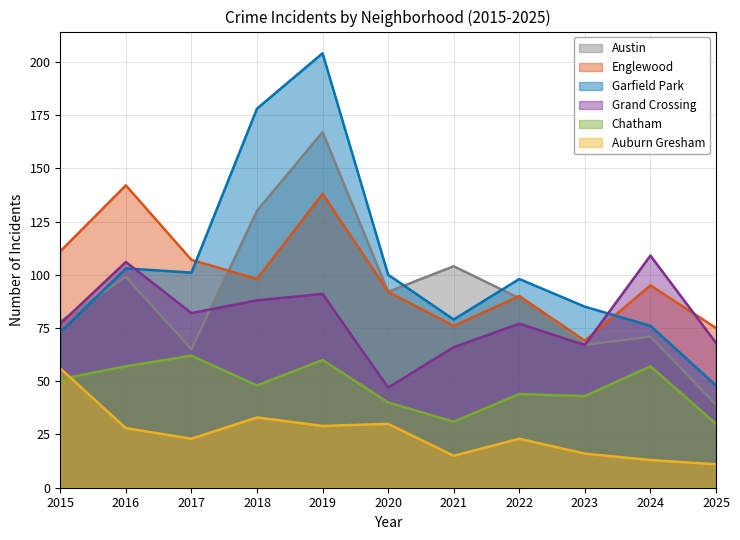

Reading left to right, what are all the values shown in this chart?

Austin: 2015=78	2016=99	2017=65	2018=130	2019=167	2020=92	2021=104	2022=89	2023=67	2024=71	2025=39
Englewood: 2015=111	2016=142	2017=107	2018=98	2019=138	2020=92	2021=76	2022=90	2023=69	2024=95	2025=75
Garfield Park: 2015=73	2016=103	2017=101	2018=178	2019=204	2020=100	2021=79	2022=98	2023=85	2024=76	2025=48
Grand Crossing: 2015=77	2016=106	2017=82	2018=88	2019=91	2020=47	2021=66	2022=77	2023=67	2024=109	2025=68
Chatham: 2015=51	2016=57	2017=62	2018=48	2019=60	2020=40	2021=31	2022=44	2023=43	2024=57	2025=30
Auburn Gresham: 2015=56	2016=28	2017=23	2018=33	2019=29	2020=30	2021=15	2022=23	2023=16	2024=13	2025=11